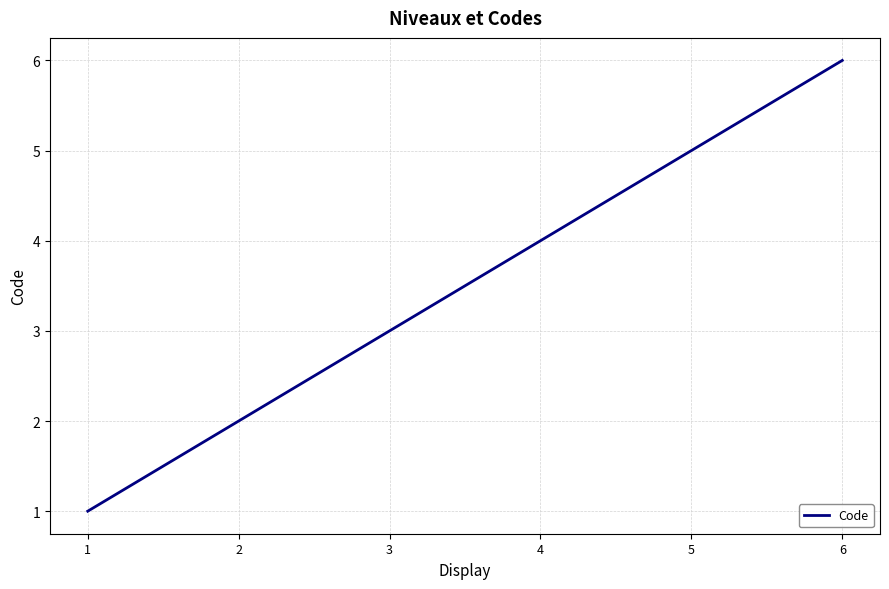

The chart shows a value of 2 at 3. True or false?

False